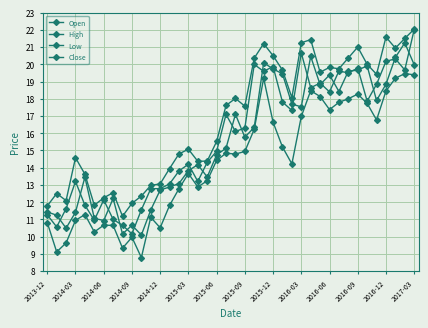

How many values in the Low series exceed 14?

22